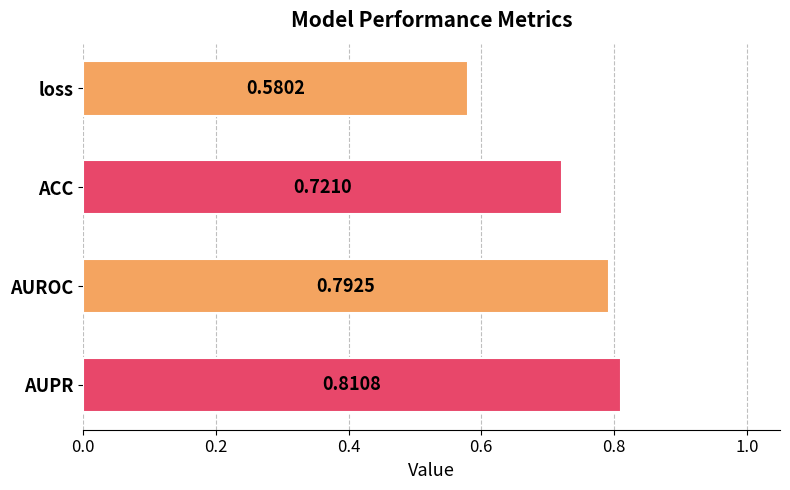

What is the label of the 2nd bar from the bottom?

AUROC